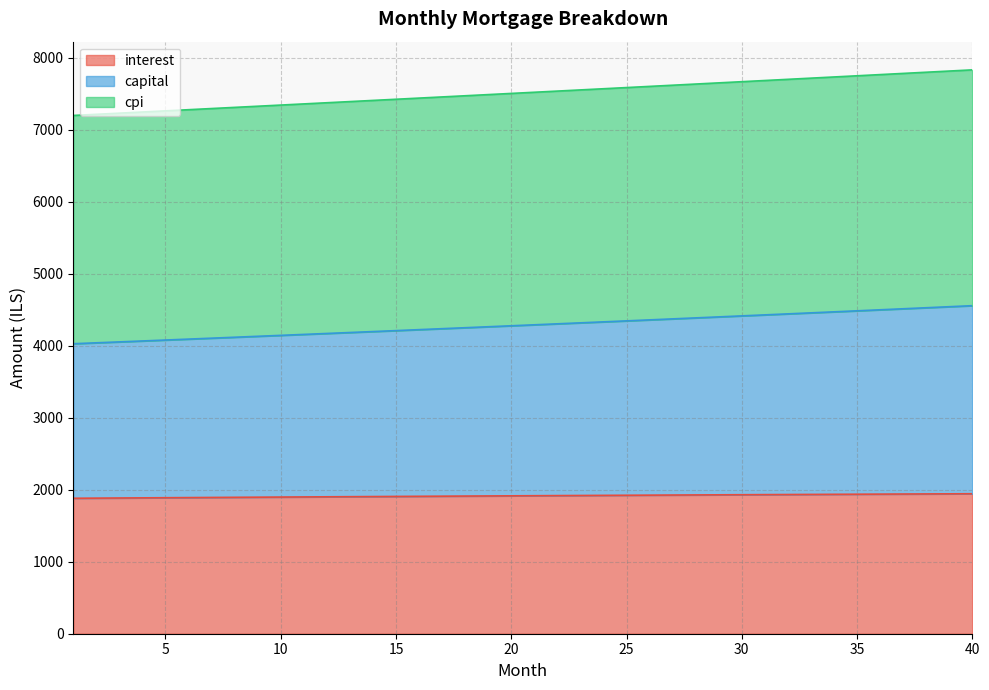

Rank the categories by cpi value from highest to lowest.

40, 39, 38, 37, 36, 35, 34, 33, 32, 31, 30, 29, 28, 27, 26, 25, 24, 23, 22, 21, 20, 19, 18, 17, 16, 15, 14, 13, 12, 11, 10, 9, 8, 7, 6, 5, 4, 3, 2, 1